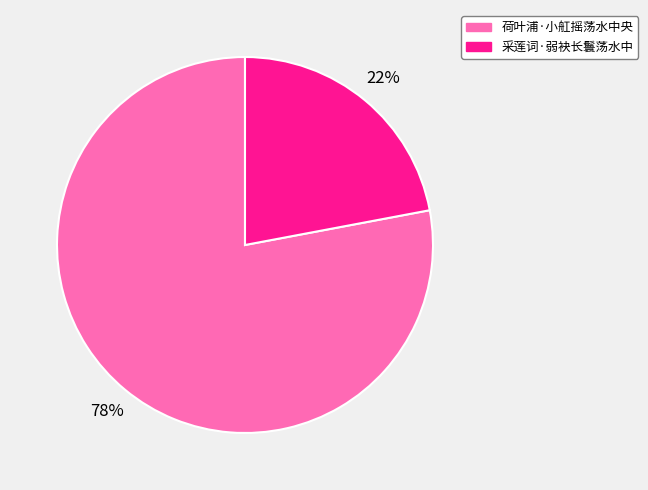

Which slice represents more than half of the pie?

荷叶浦·小舡摇荡水中央